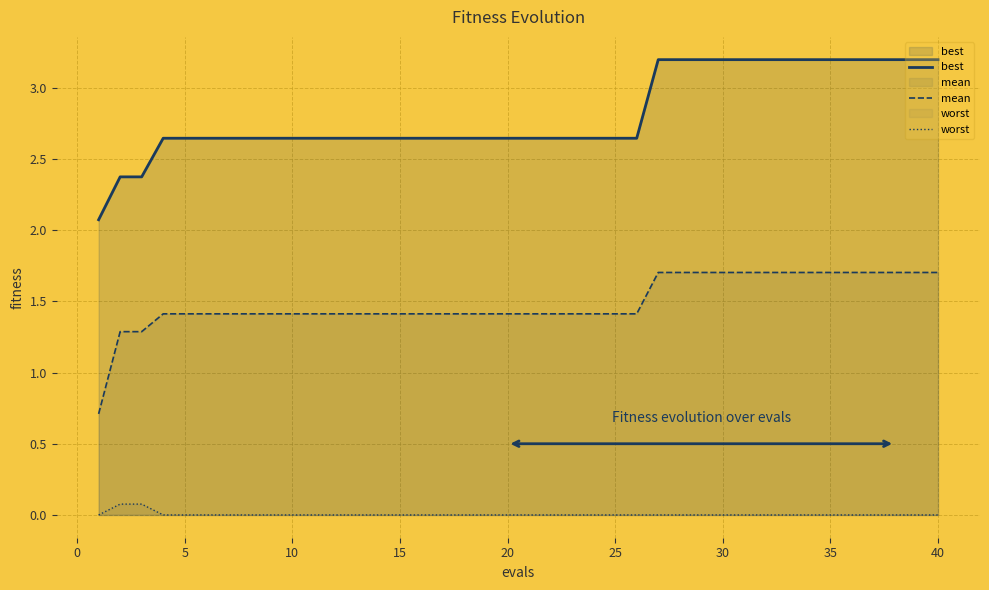

True or false: best and worst cross at least once.

False